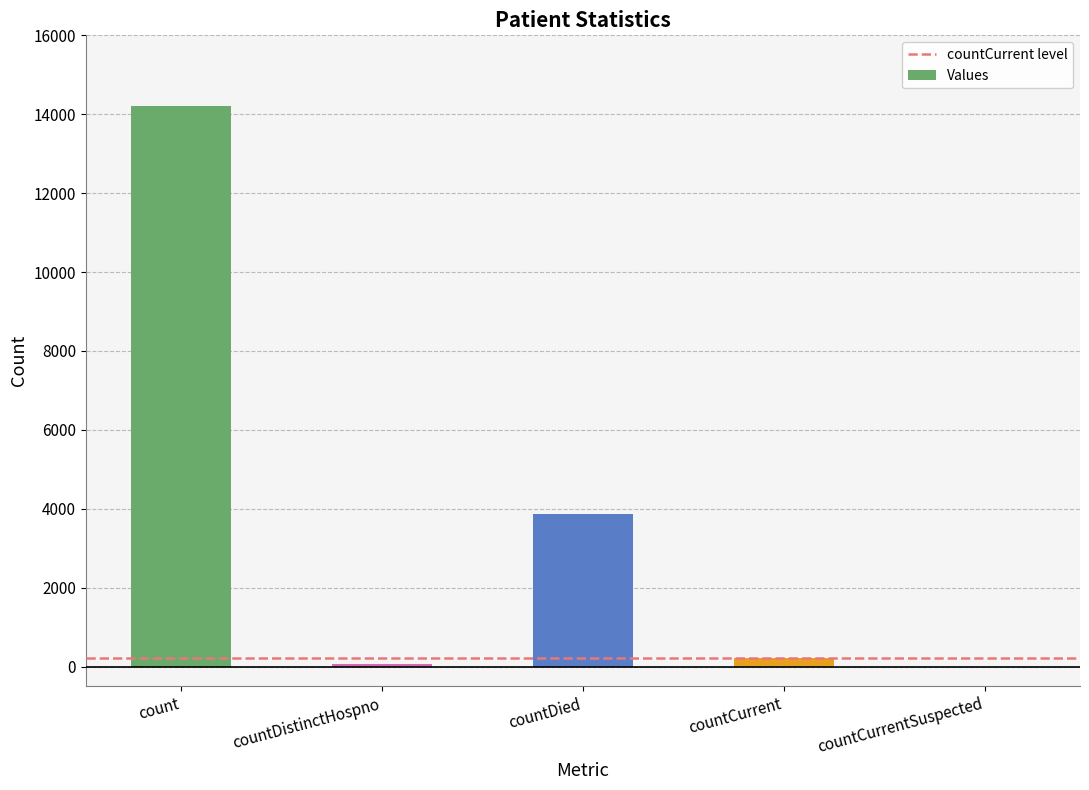

What is the greatest value displayed?

14215